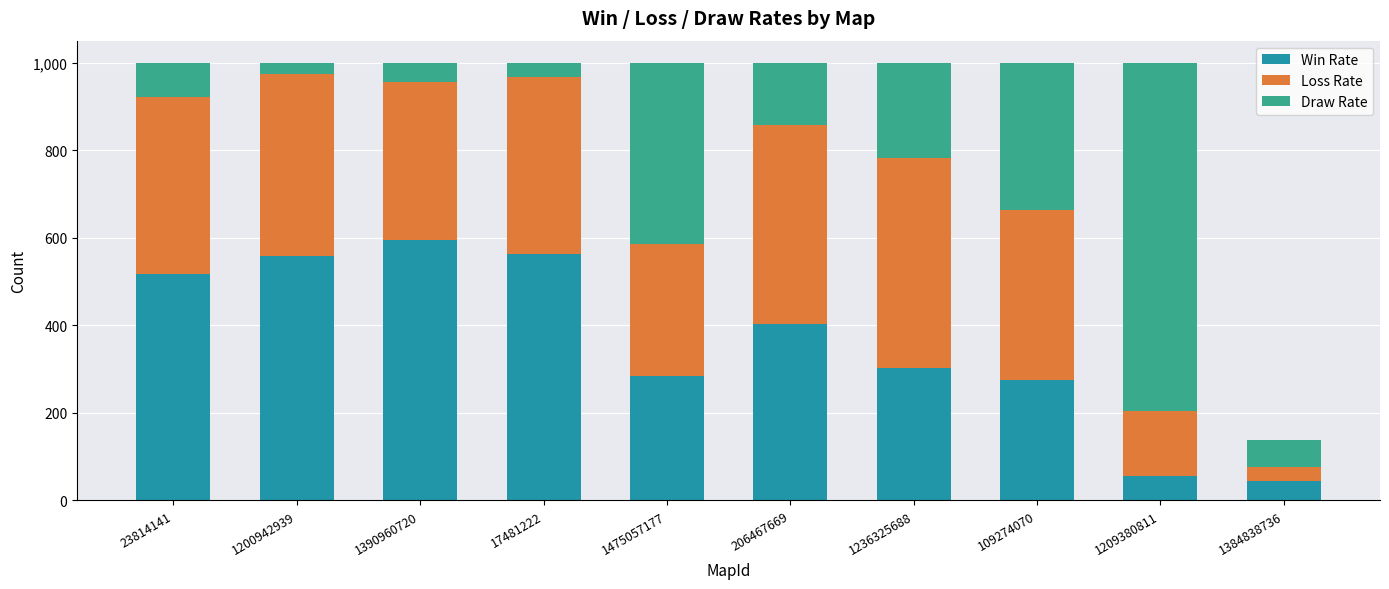

What is the difference between the Win Rate values at 1209380811 and 1390960720?

539